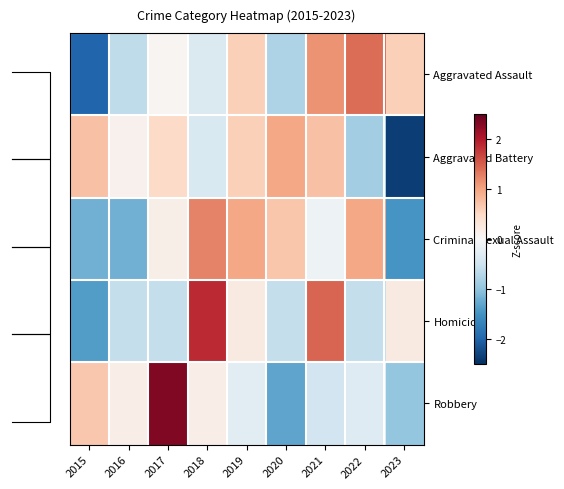

Reading left to right, list all the values displayed in this chart.

Aggravated Assault: 2015=-2.0	2016=-0.6	2017=0.0	2018=-0.4	2019=0.6	2020=-0.8	2021=1.1	2022=1.4	2023=0.6
Aggravated Battery: 2015=0.7	2016=0.1	2017=0.5	2018=-0.4	2019=0.6	2020=1.0	2021=0.7	2022=-0.9	2023=-2.3
Criminal Sexual Assault: 2015=-1.2	2016=-1.2	2017=0.2	2018=1.2	2019=1.0	2020=0.7	2021=-0.1	2022=1.0	2023=-1.5
Homicide: 2015=-1.4	2016=-0.6	2017=-0.6	2018=1.9	2019=0.2	2020=-0.6	2021=1.4	2022=-0.6	2023=0.2
Robbery: 2015=0.7	2016=0.2	2017=2.3	2018=0.2	2019=-0.3	2020=-1.3	2021=-0.5	2022=-0.3	2023=-1.0